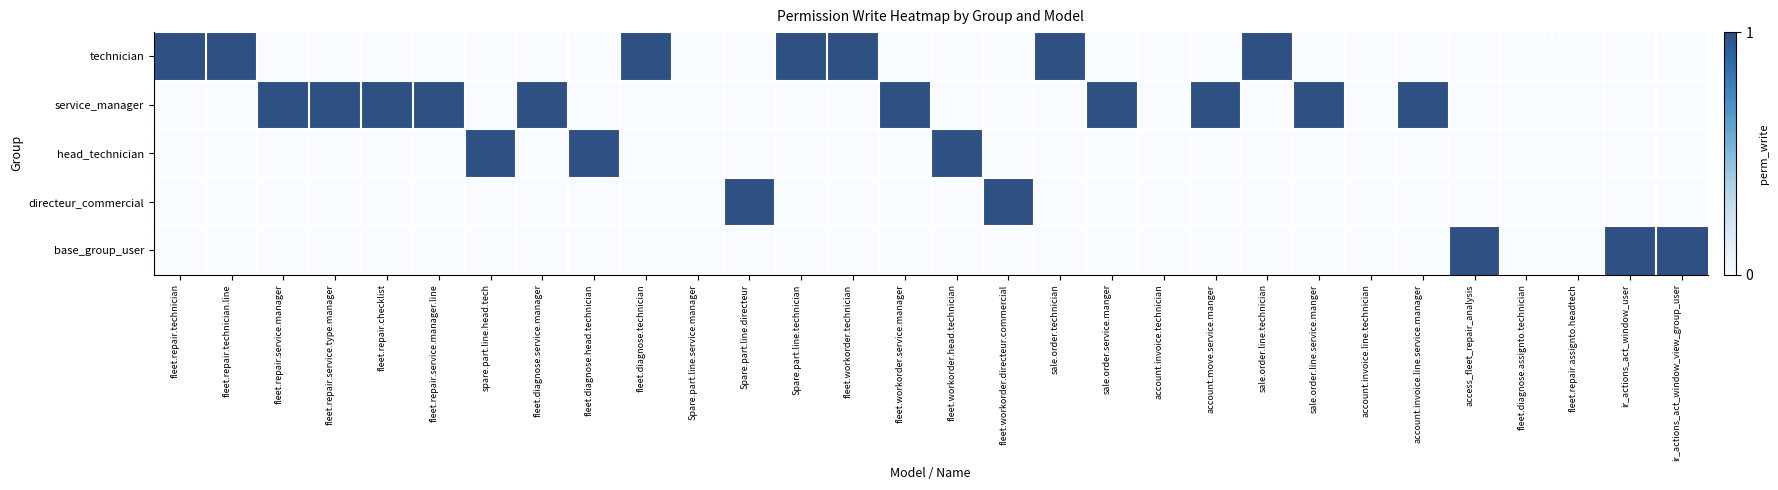

Which series has the largest range (max minus min)?

technician